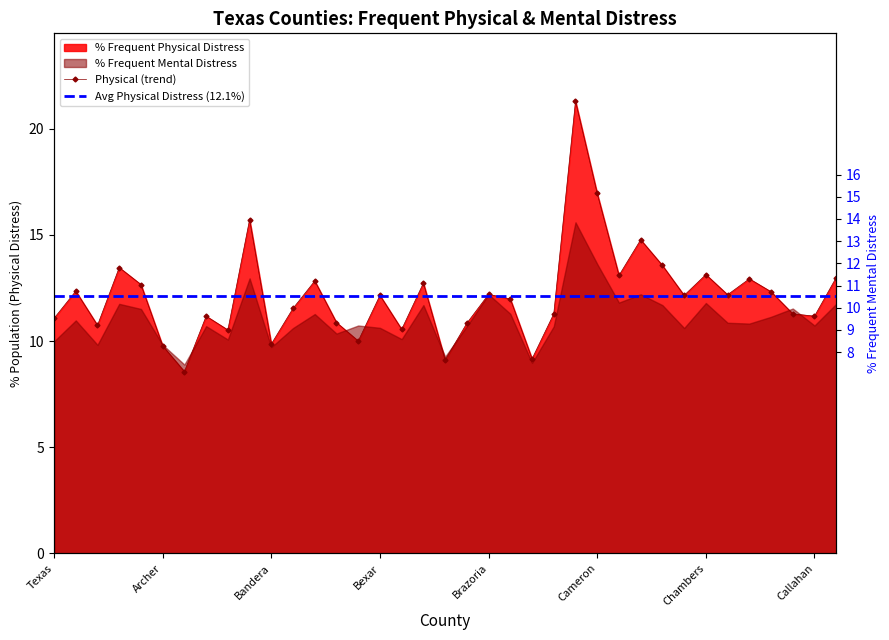

What is the spread (max minus min) of values at Bexar?

1.5